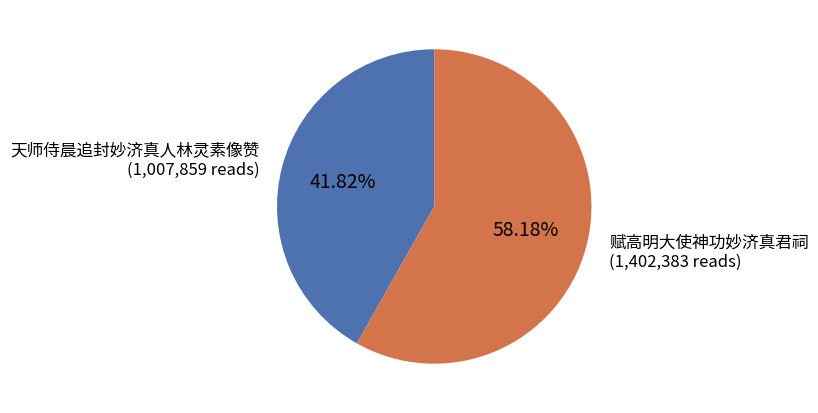

Rank the categories by value from lowest to highest.

天师侍晨追封妙济真人林灵素像赞, 赋高明大使神功妙济真君祠